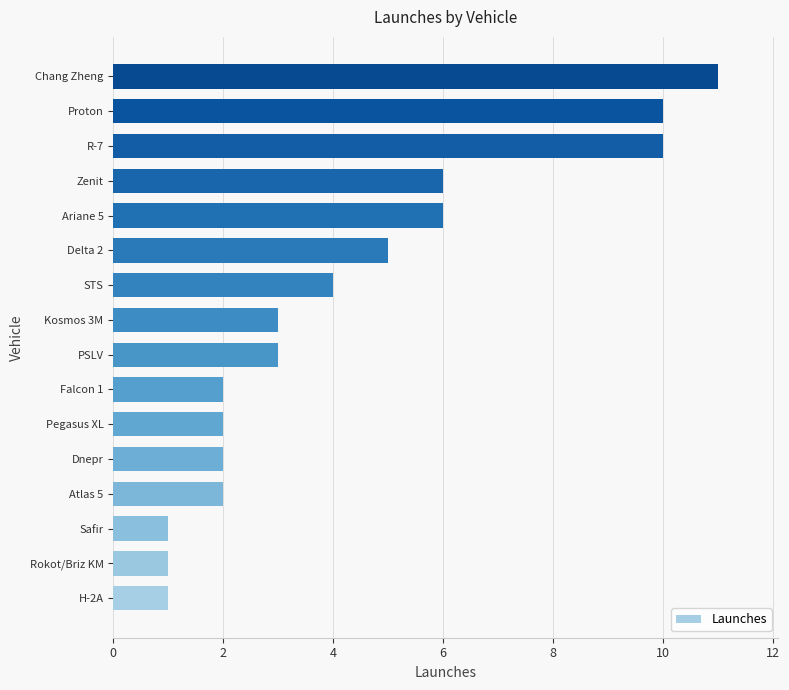

Between Proton and Delta 2, which is larger?

Proton